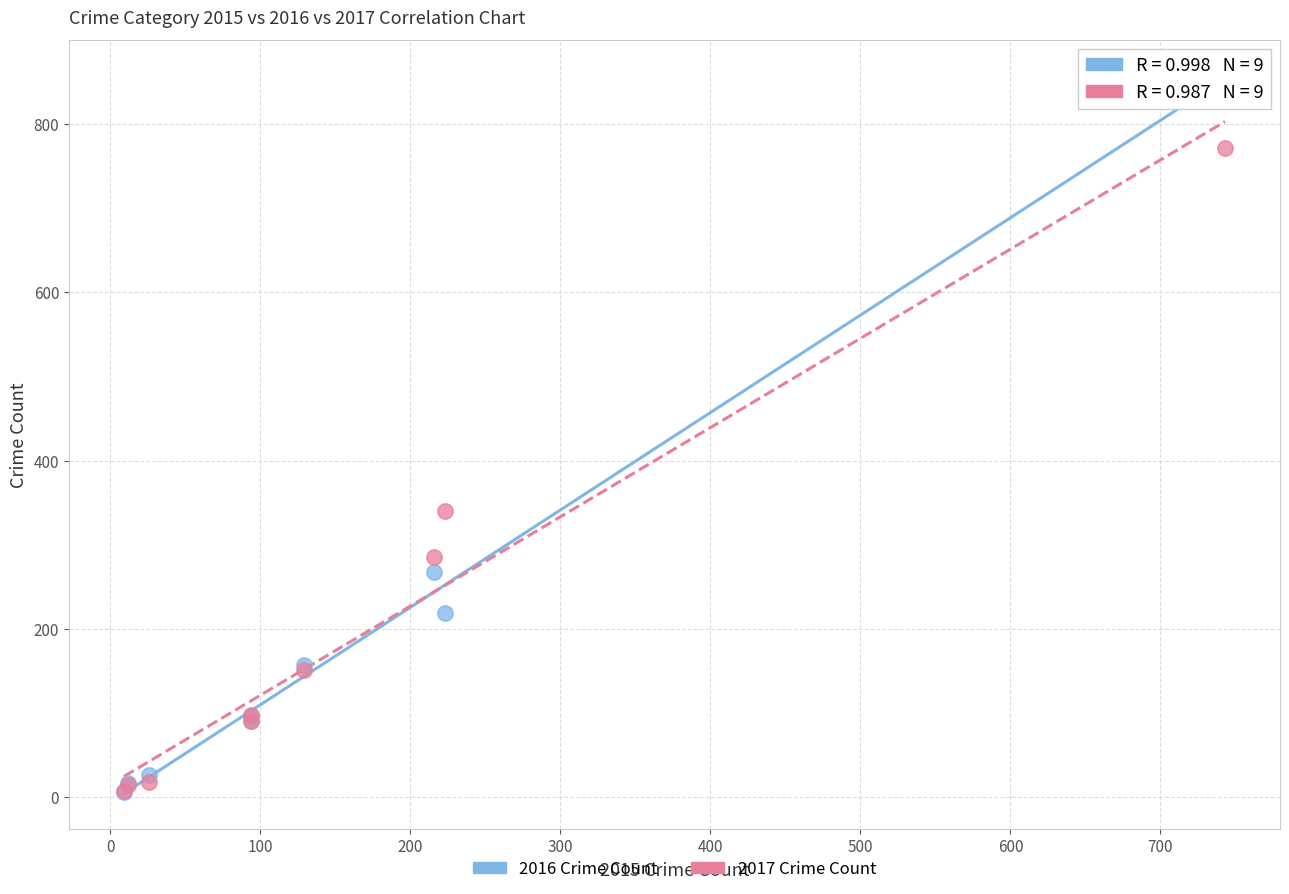

In the 2016 Crime Count series, what Y value is closest to 431?

268